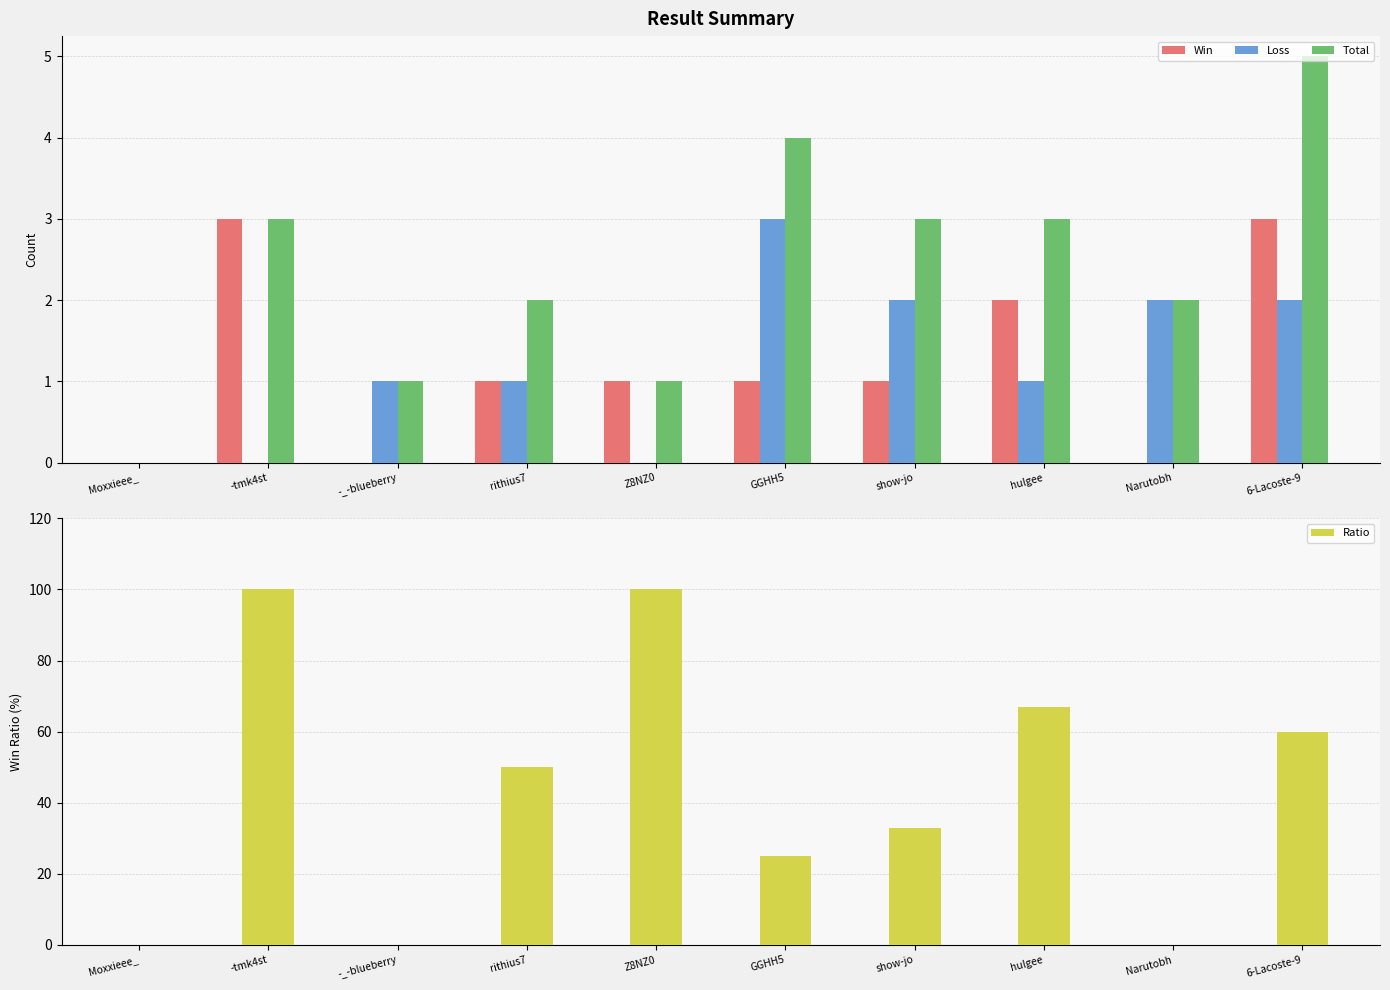

What is the value of the Loss bar at the 7th from the left?

2